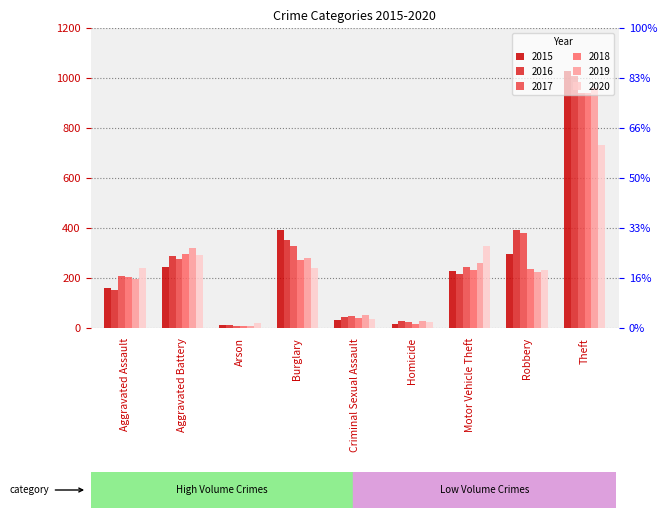

List the series in order of their peak value, lowest first.

2020, 2017, 2018, 2019, 2016, 2015